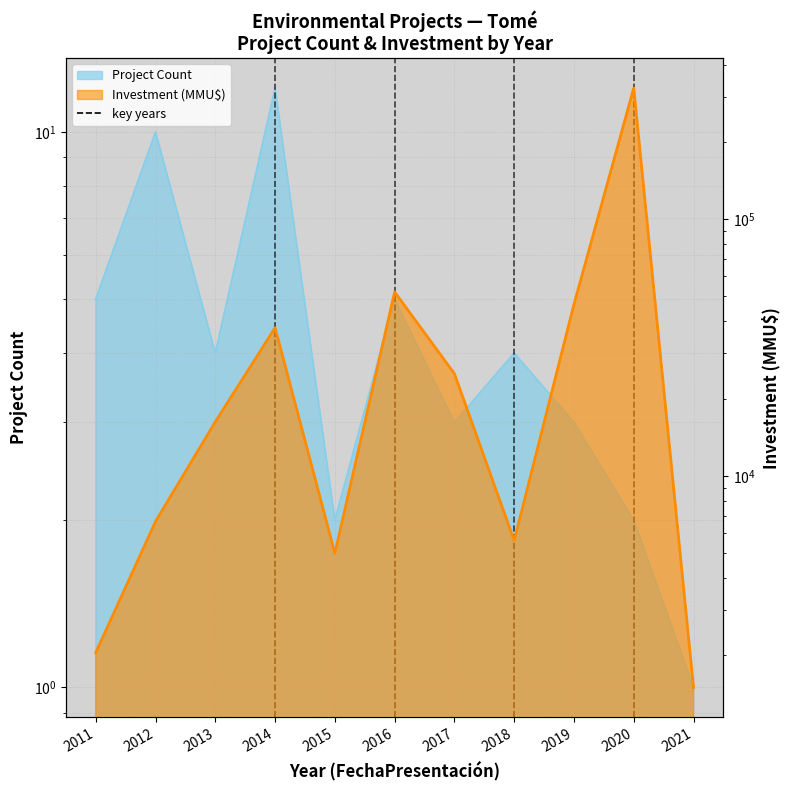

At which label is Investment (MMU$) closest to 162760?

2016